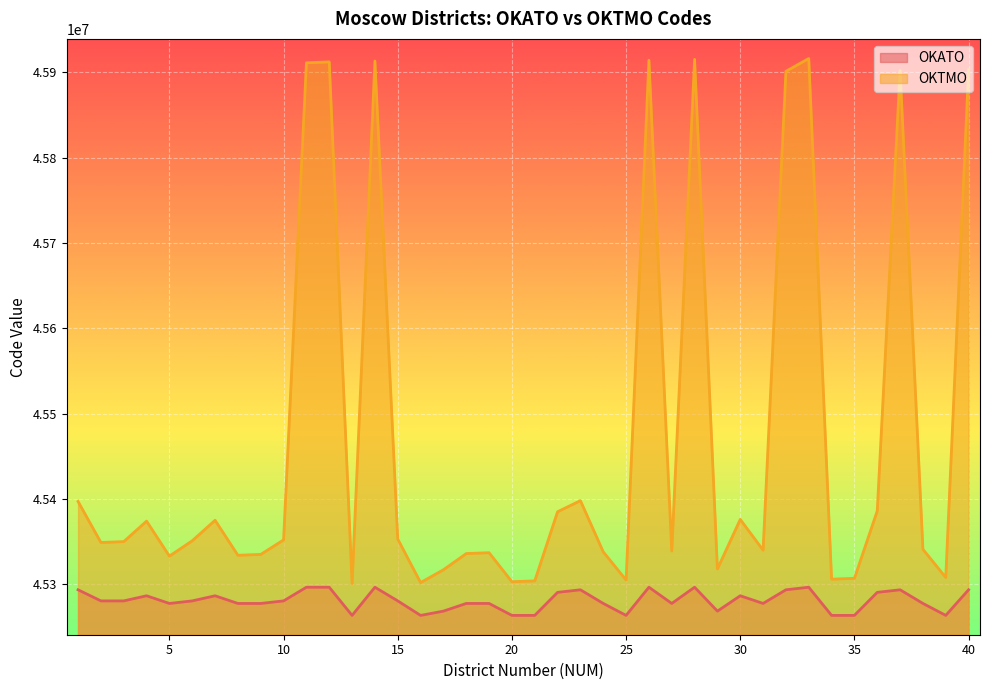

The value of OKTMO at 26 is 60702144. True or false?

False